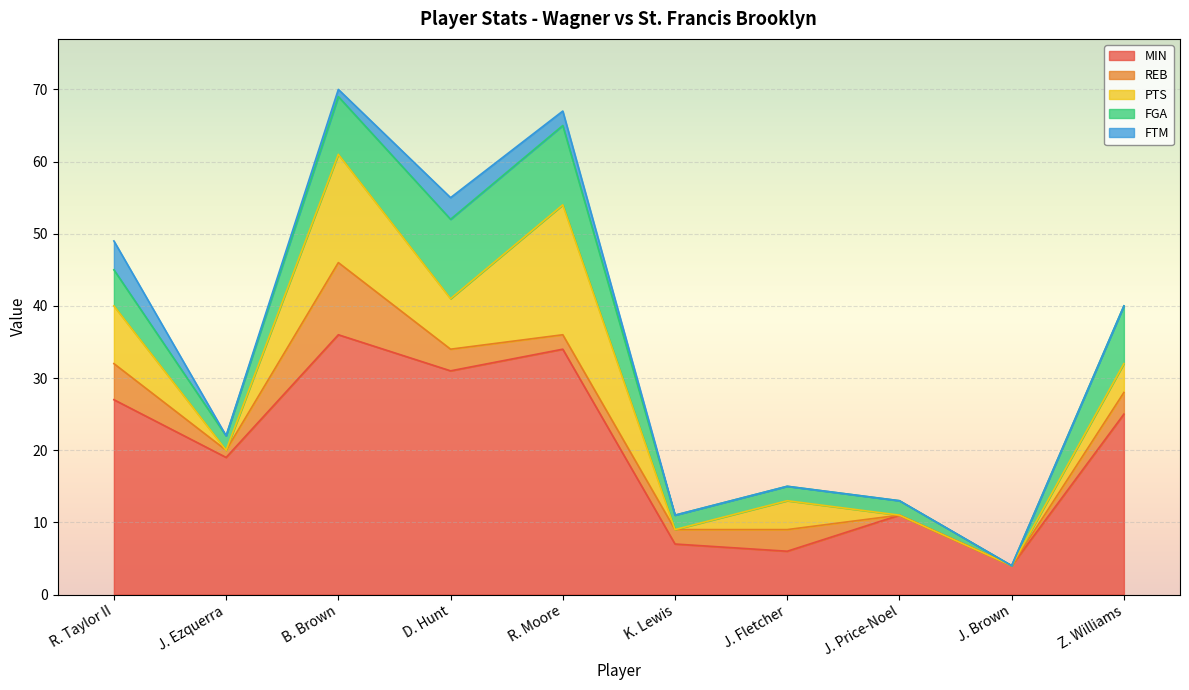

What is the greatest value displayed?

36